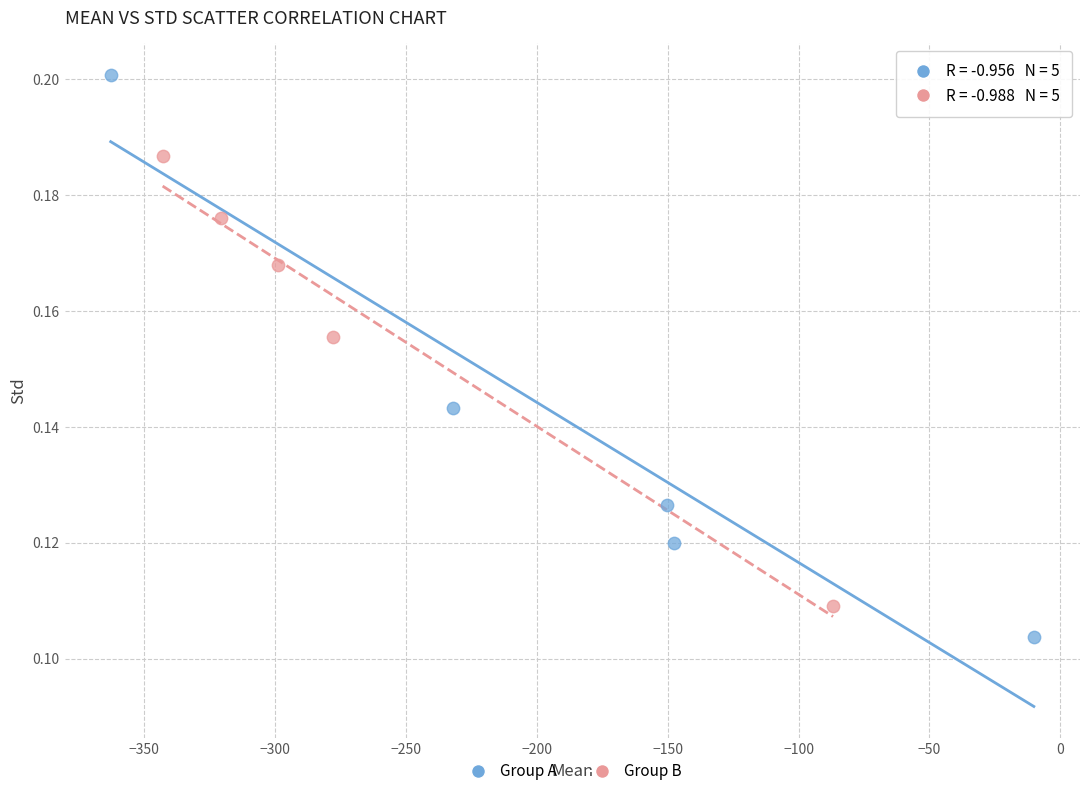

Which series reaches the maximum Y coordinate?

Group A